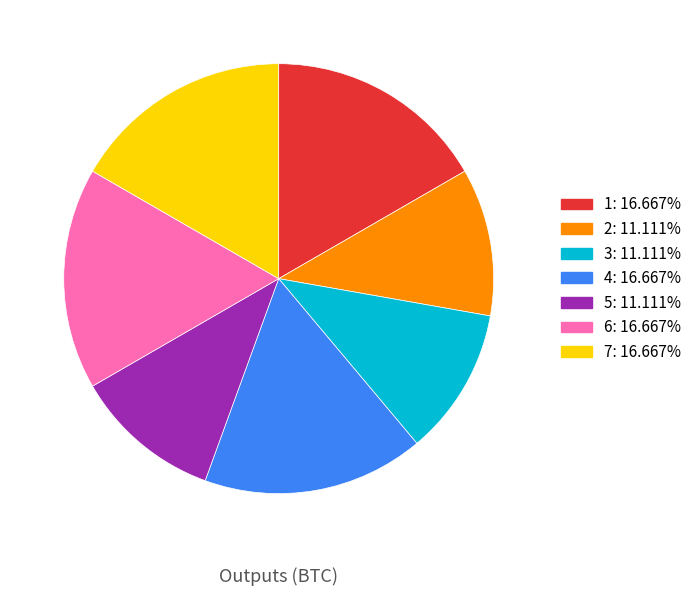

Is the sum of 1 and 2 greater than half?

No